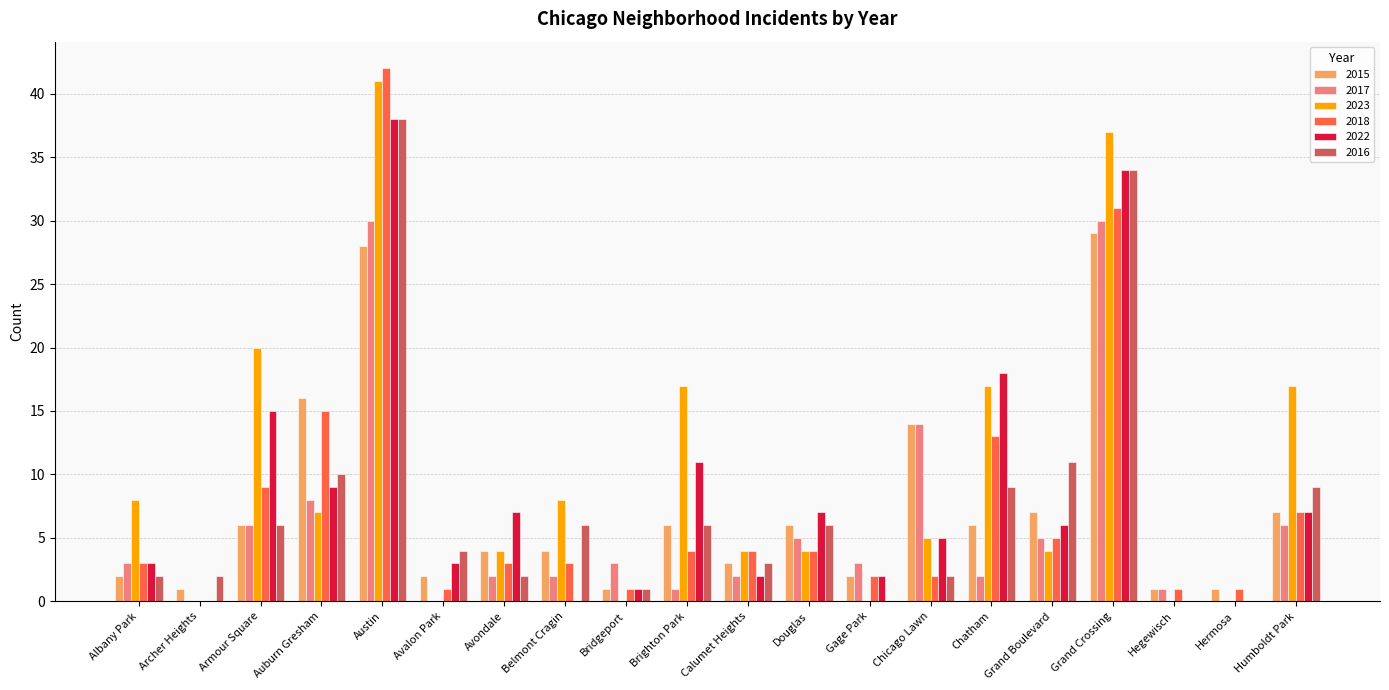

True or false: 2022 has a value of 3 at Albany Park.

True